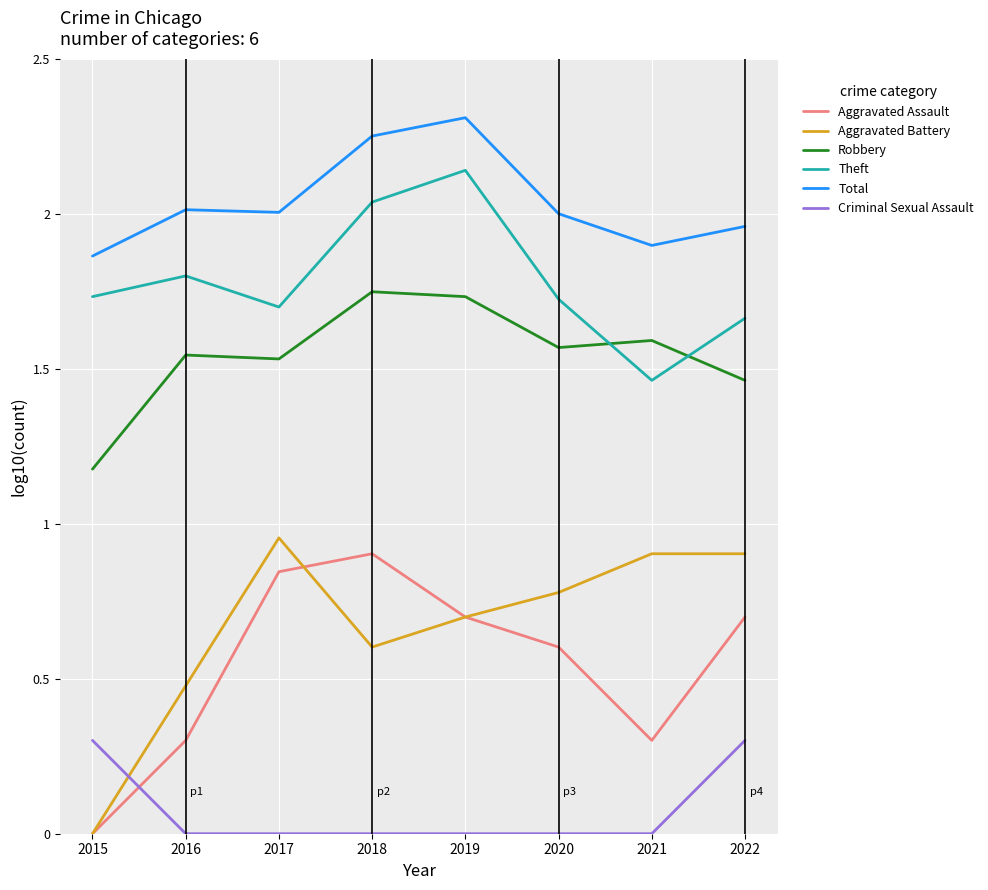

Where is Aggravated Battery nearest to the value 0?

2015